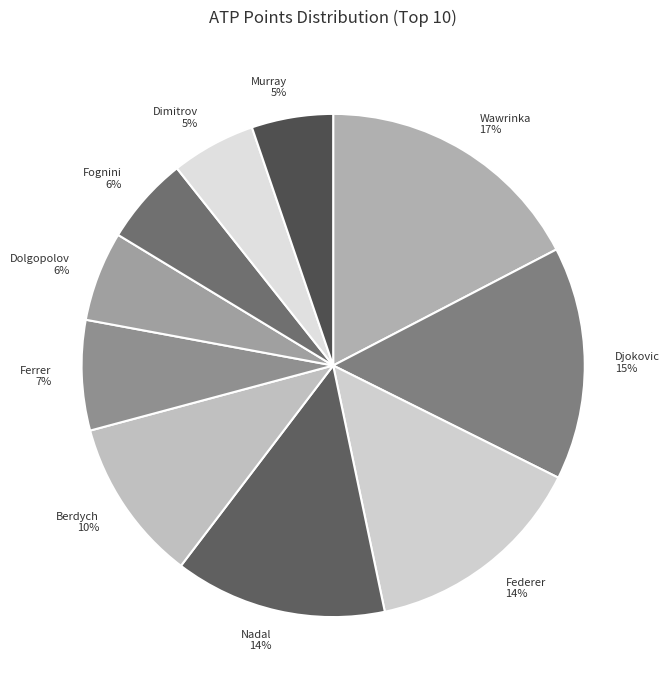

Is the sum of Fognini and Dimitrov greater than half?

No